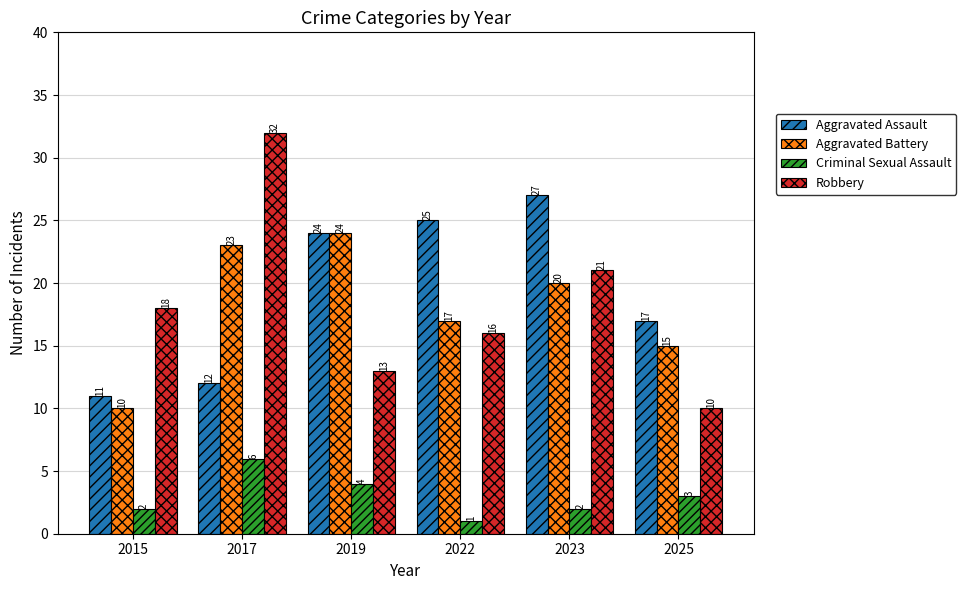

How many distinct data groups are displayed?

4